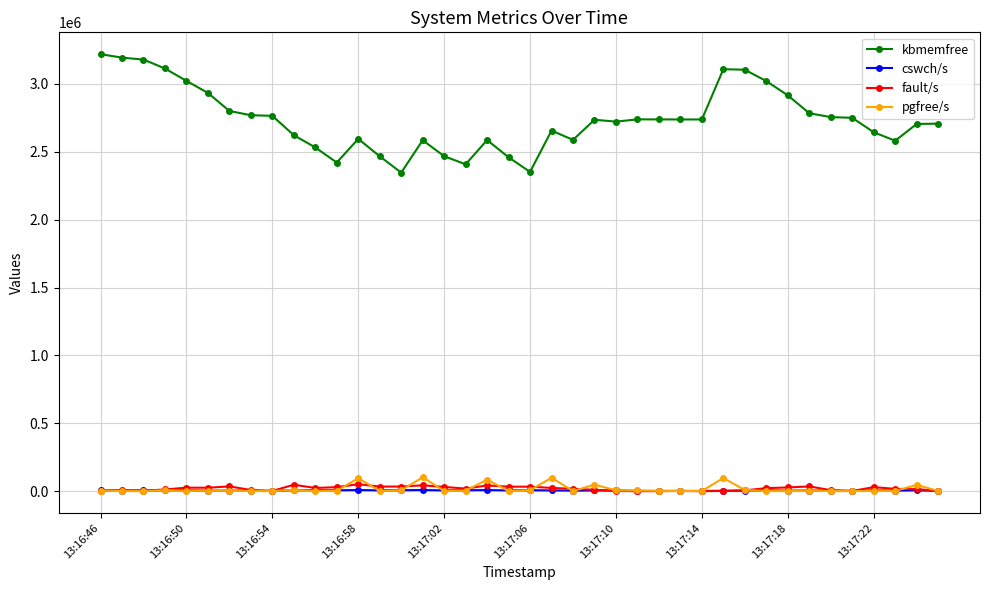

What is the value of the pgfree/s point at the 37th from the left?

1895